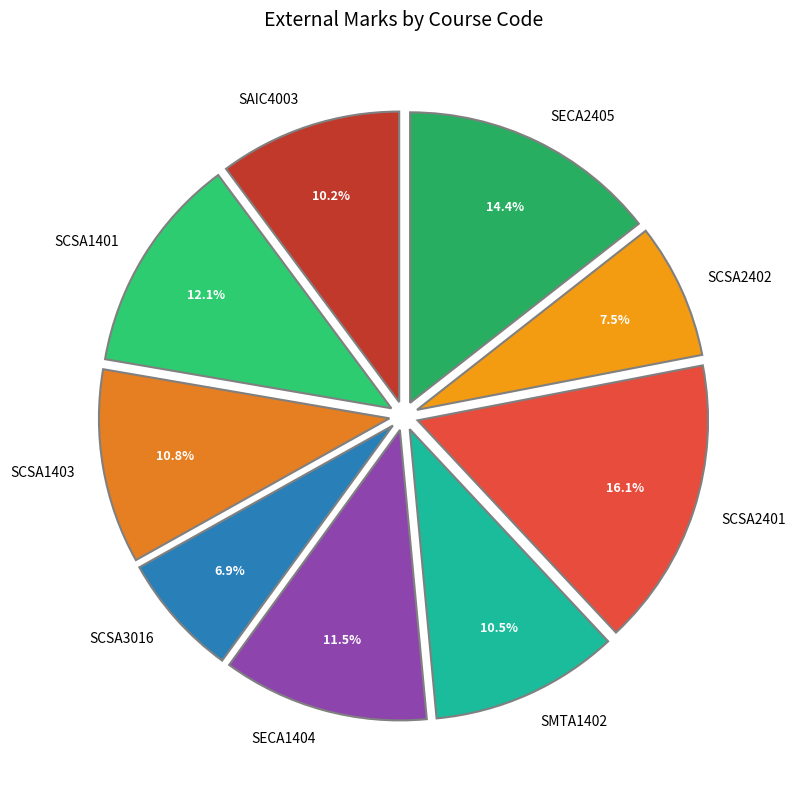

Combined, what portion of the pie is SCSA2402 and SCSA3016?

14.4%